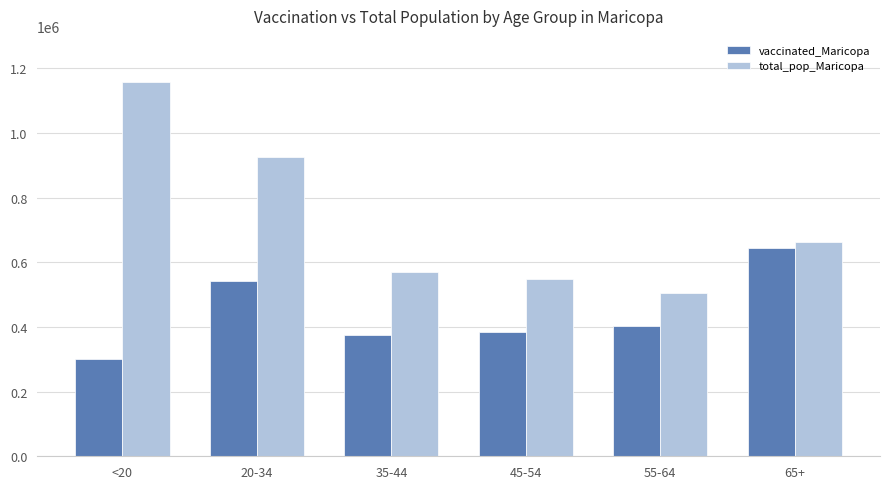

Which series has the largest total across all categories?

total_pop_Maricopa